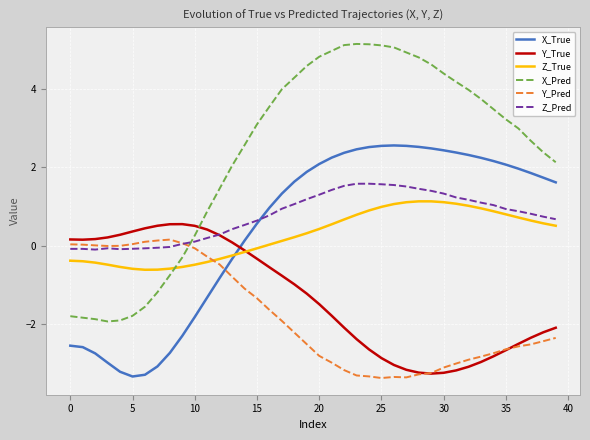

What is the smallest value displayed?

-3.4